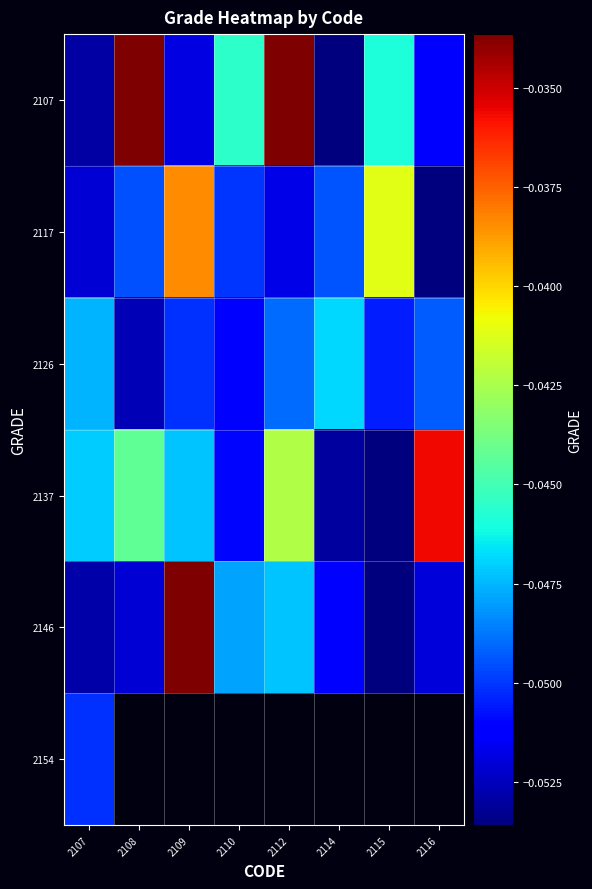

The value of 2146 at 2110 is -0.1. True or false?

False